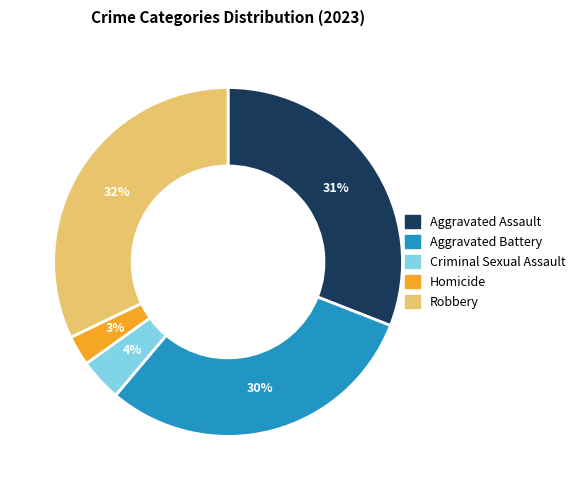

To the nearest percent, what portion does Robbery represent?

32%